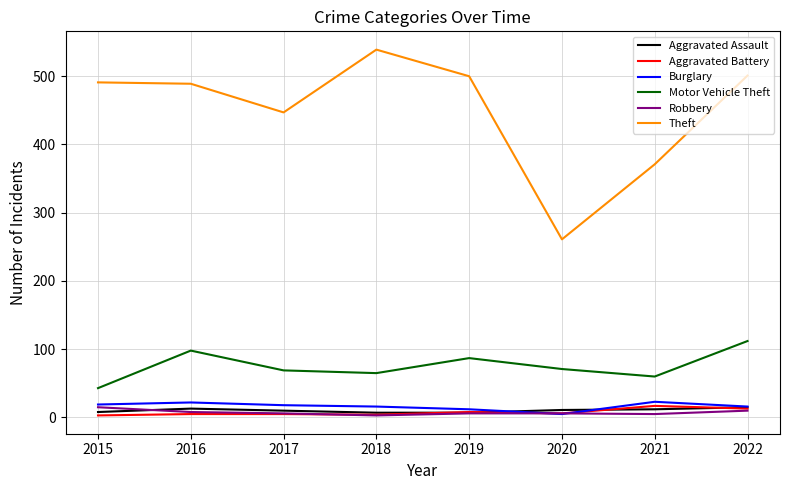

At how many categories does at least one series exceed 78?

8